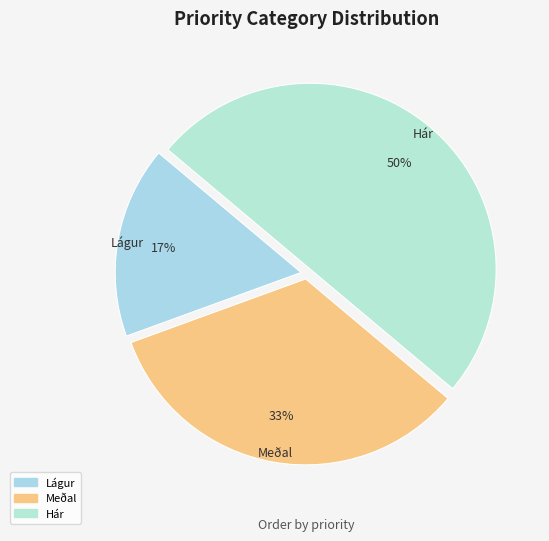

Does Lágur represent more than half of the total?

No